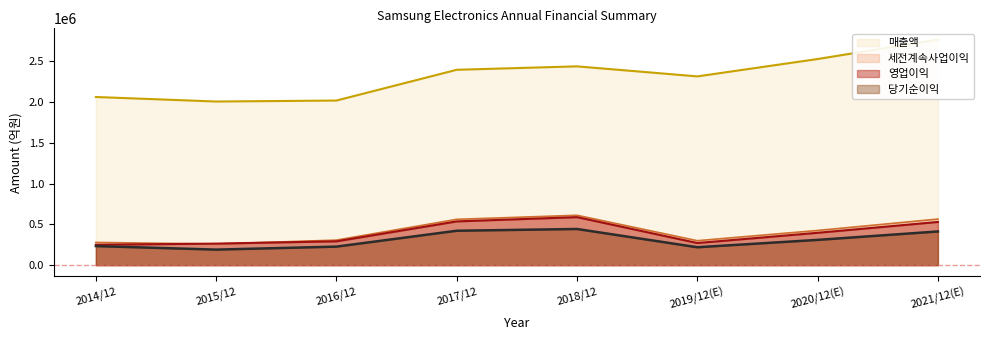

Is the value of 매출액 at 2014/12 greater than the value of 세전계속사업이익 at 2019/12(E)?

Yes